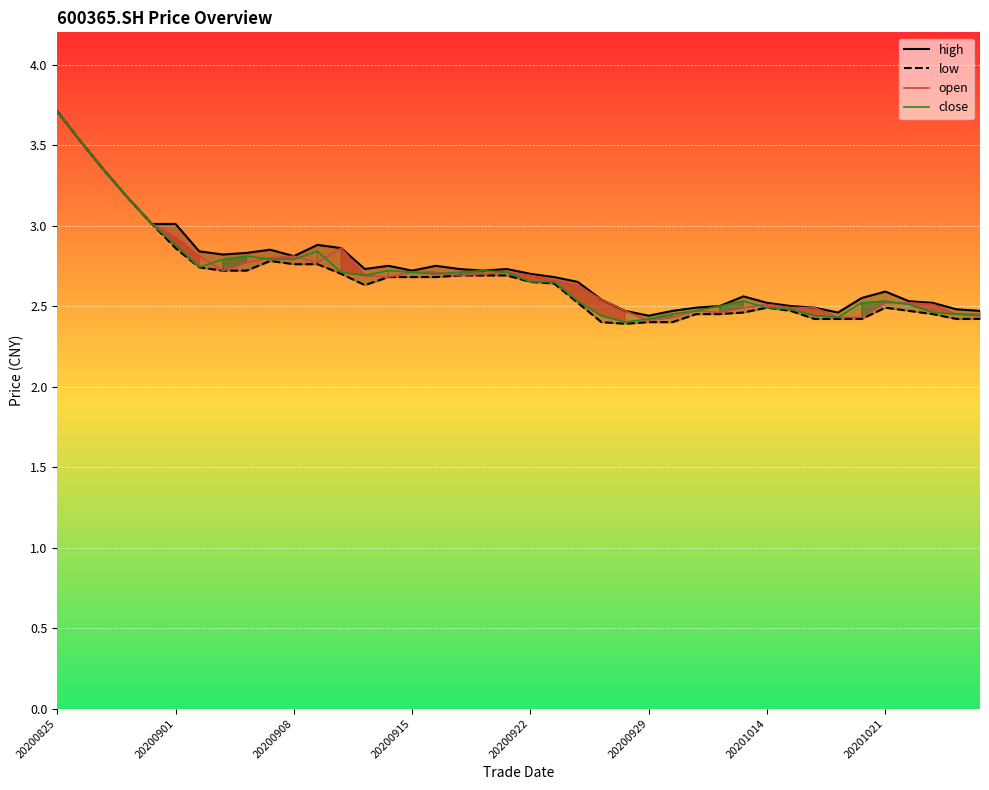

What is the smallest value displayed?

2.4